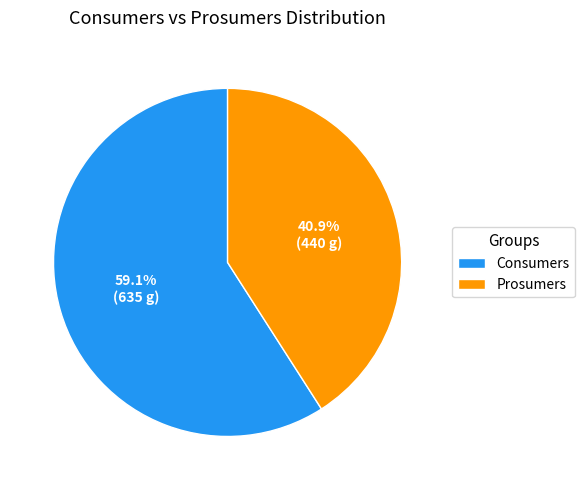

To the nearest percent, what is the difference between the largest and smallest slice percentages?

18%